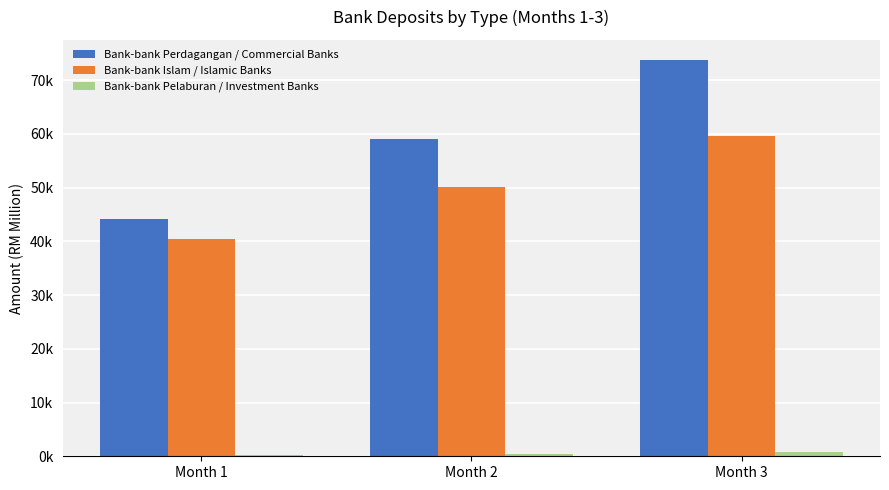

Are the bars grouped side by side (vs. stacked)?

Yes